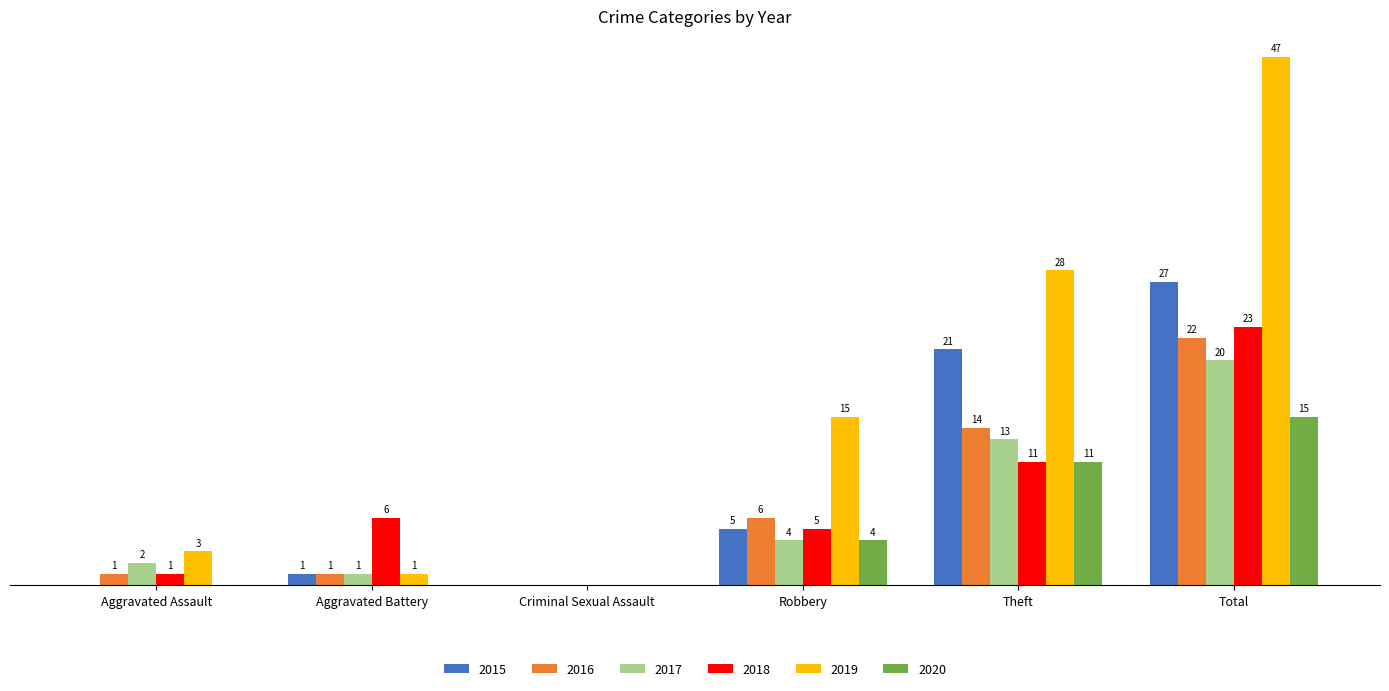

At which category is the sum across all series the highest?

Total